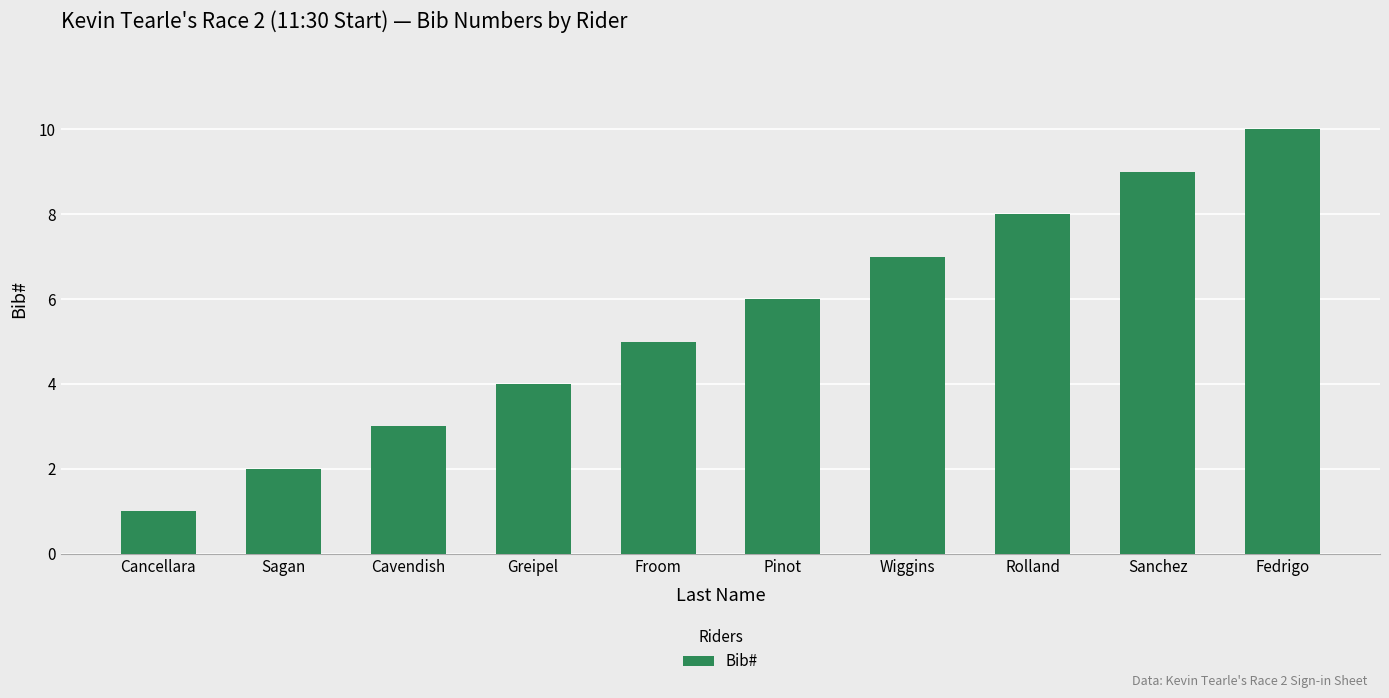

Reading left to right, what are all the values shown in this chart?

1	2	3	4	5	6	7	8	9	10